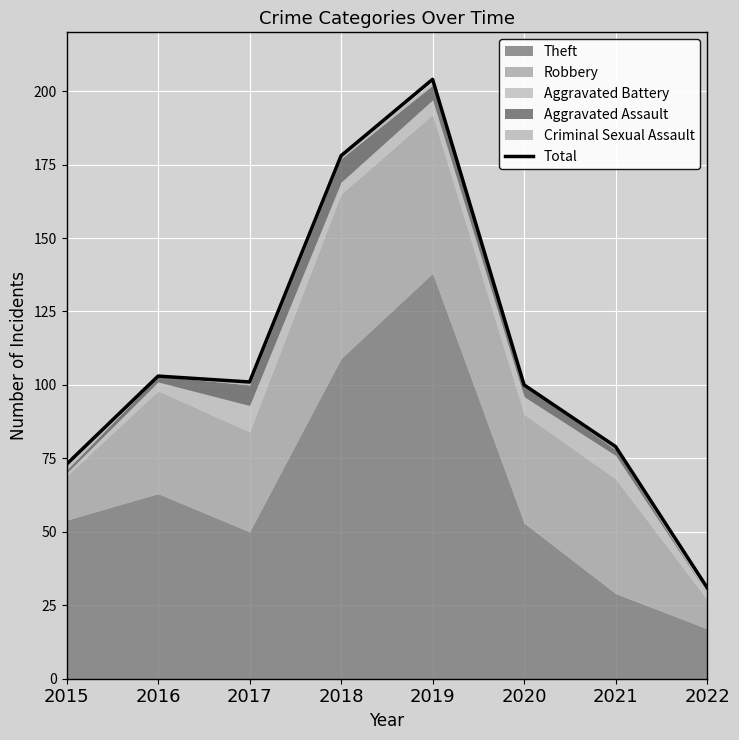

What is the value of the 7th point from the left?

79